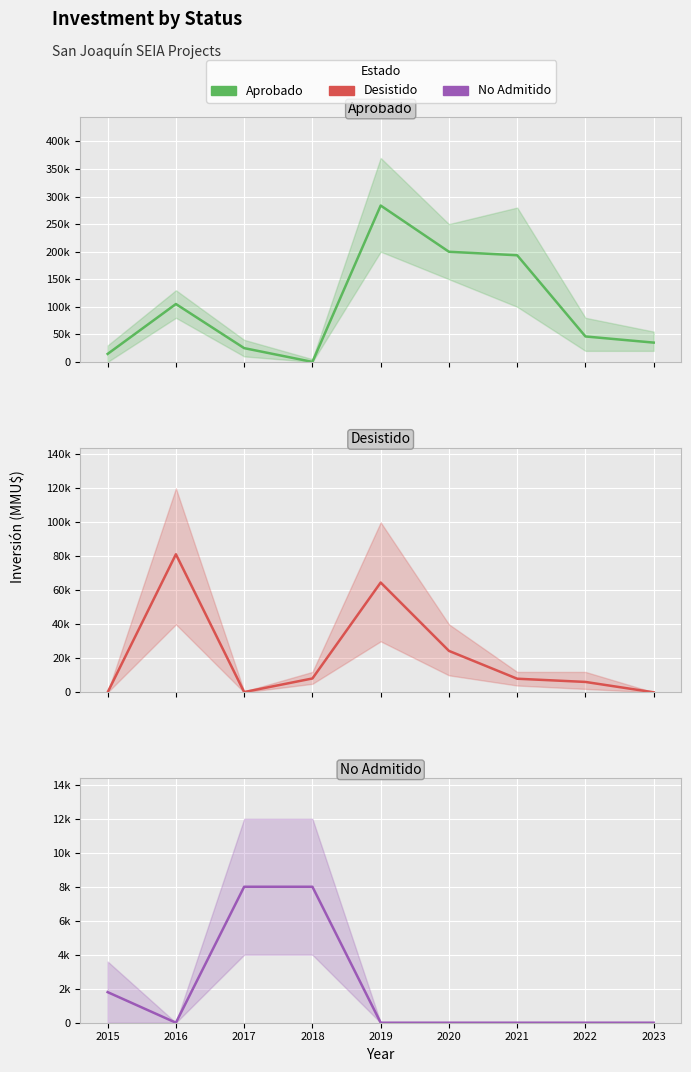

Reading left to right, extract all data points from this chart.

Aprobado: 14500	105034	25000	0	283669	199832	193456	46171	35000
Desistido: 0	81224	150	8150	64598	24380	8000	6107	0
No Admitido: 1800	0	8000	8000	0	0	0	0	0